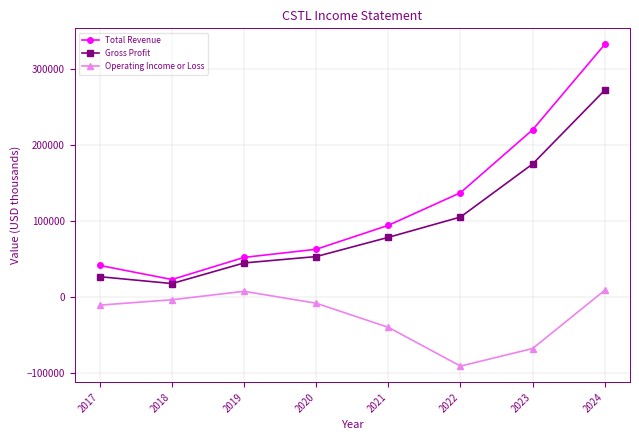

What is the value of the Gross Profit point at the 8th from the left?

271900